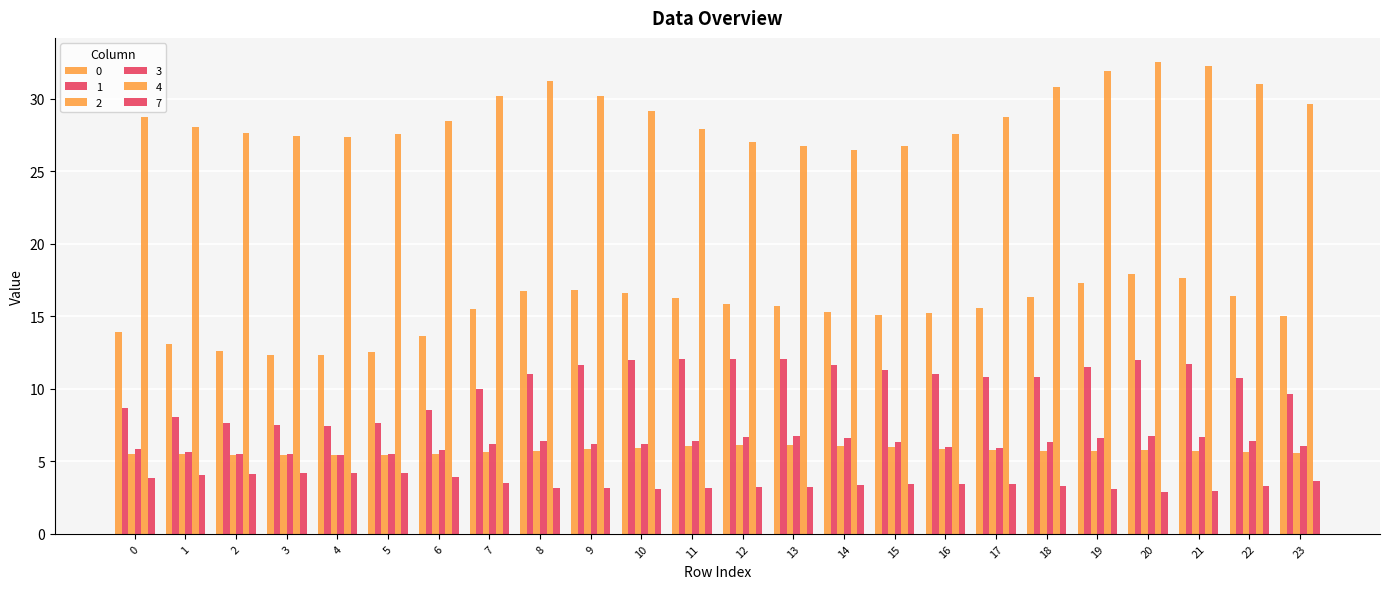

How many groups of bars are there?

24